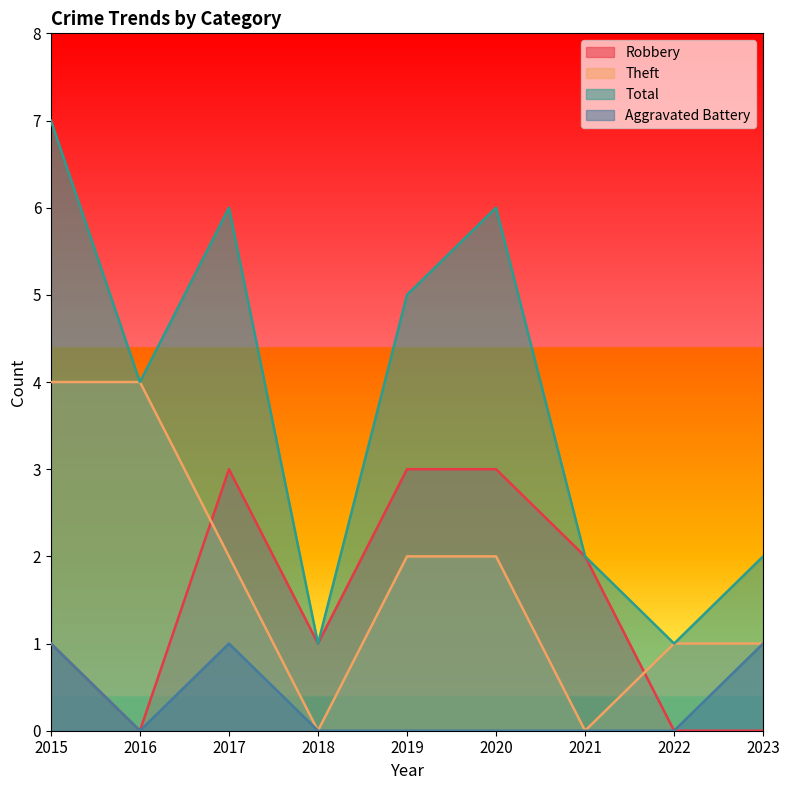

Reading right to left, extract all data points from this chart.

Robbery: 2023=0	2022=0	2021=2	2020=3	2019=3	2018=1	2017=3	2016=0	2015=1
Theft: 2023=1	2022=1	2021=0	2020=2	2019=2	2018=0	2017=2	2016=4	2015=4
Total: 2023=2	2022=1	2021=2	2020=6	2019=5	2018=1	2017=6	2016=4	2015=7
Aggravated Battery: 2023=1	2022=0	2021=0	2020=0	2019=0	2018=0	2017=1	2016=0	2015=1